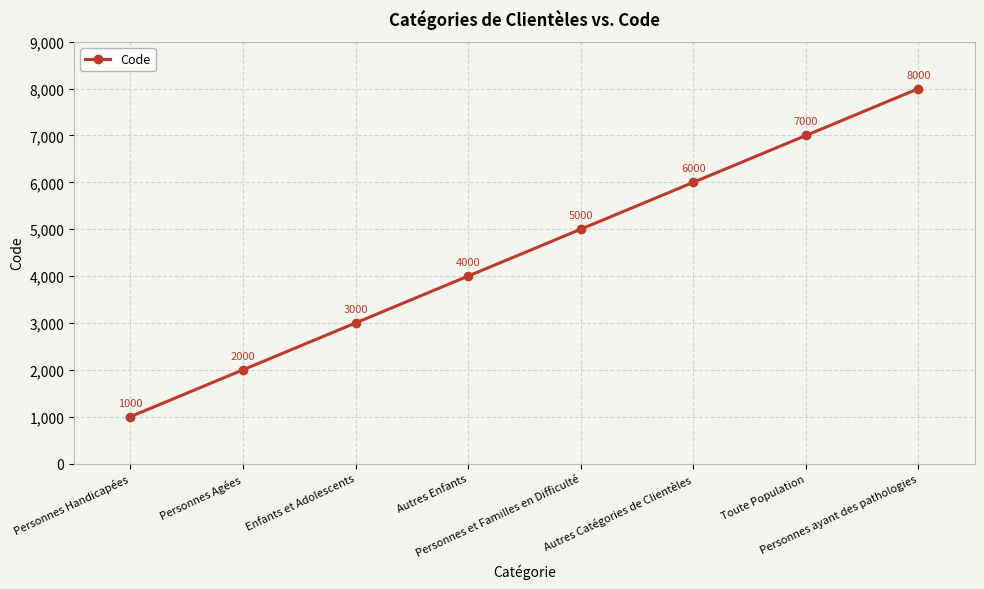

The value at Toute Population is 7000. True or false?

True